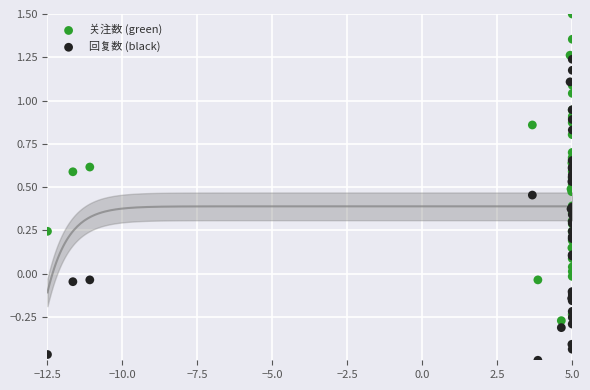

What are all the series names shown in the legend?

关注数 (green), 回复数 (black)